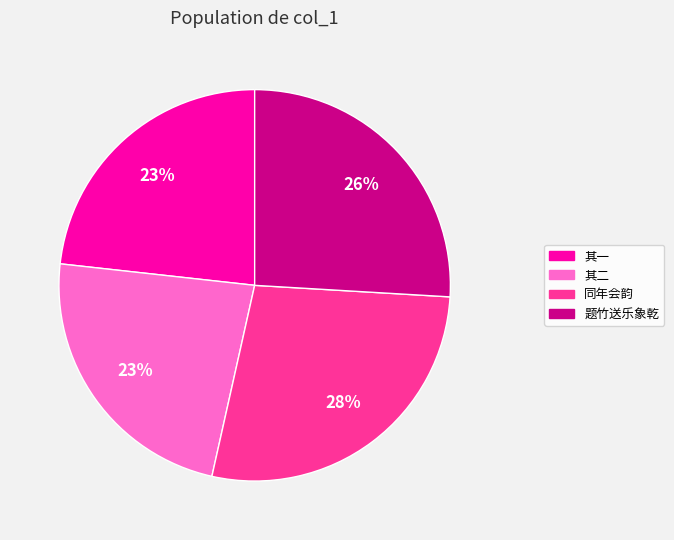

To the nearest percent, what percentage of the pie is 其二?

23%